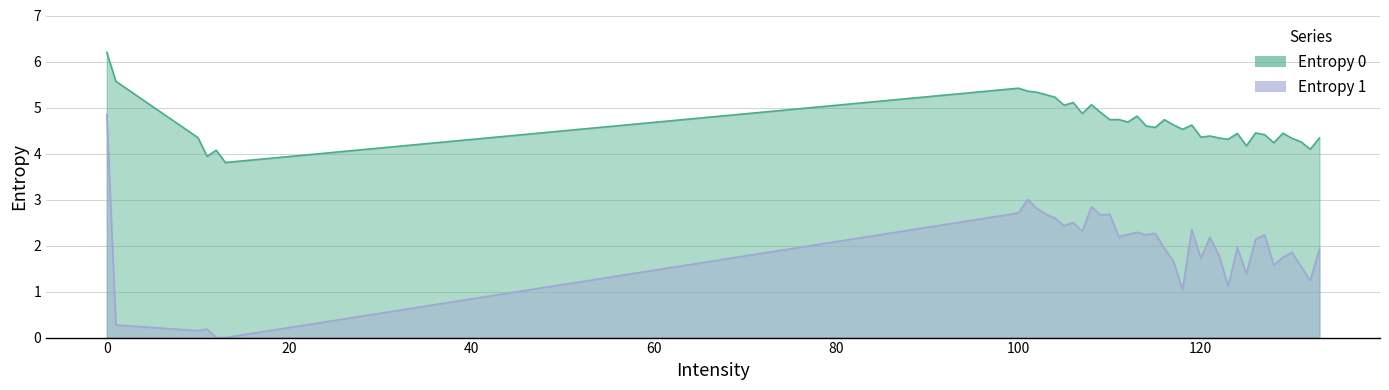

Is the value of Entropy 0 at 12 greater than the value of Entropy 1 at 113?

Yes